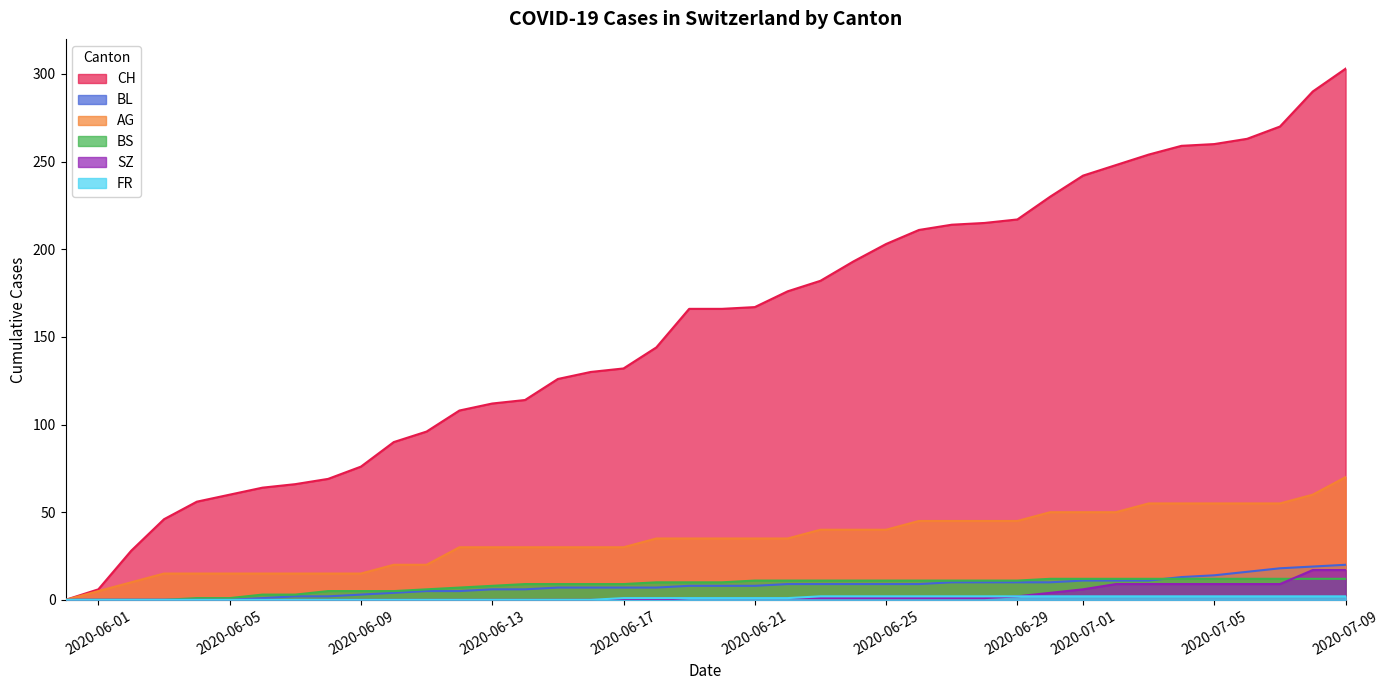

True or false: AG has a value of 49 at 2020-06-17.

False